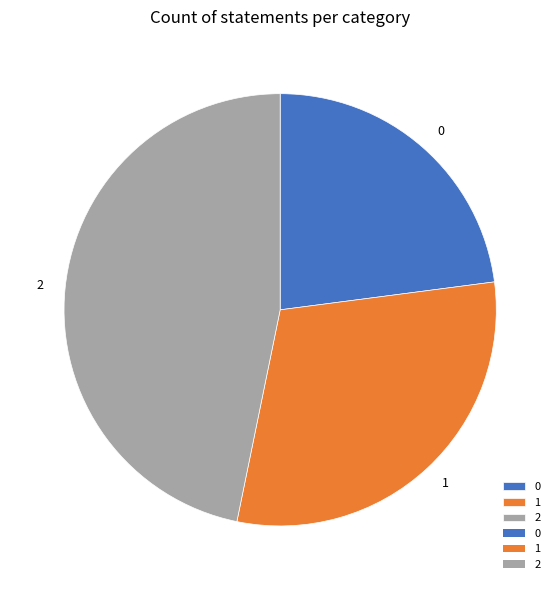

The 1 slice represents 24% of the pie. True or false?

False